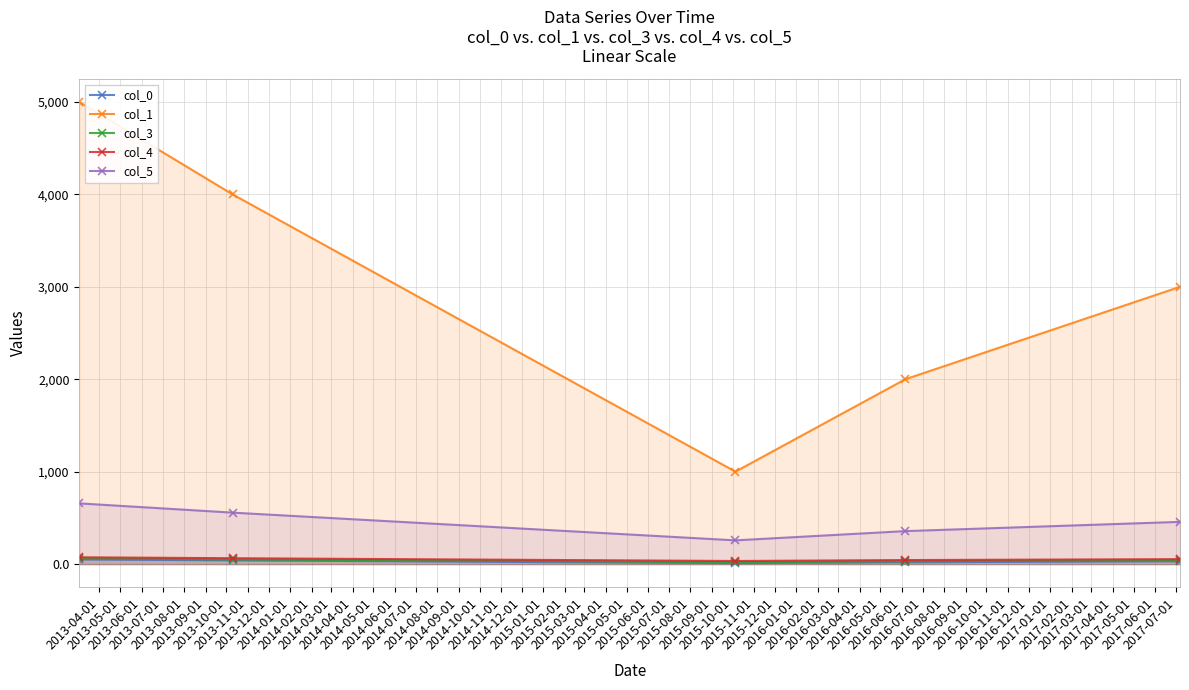

Does the chart display data point markers on the line(s)?

Yes